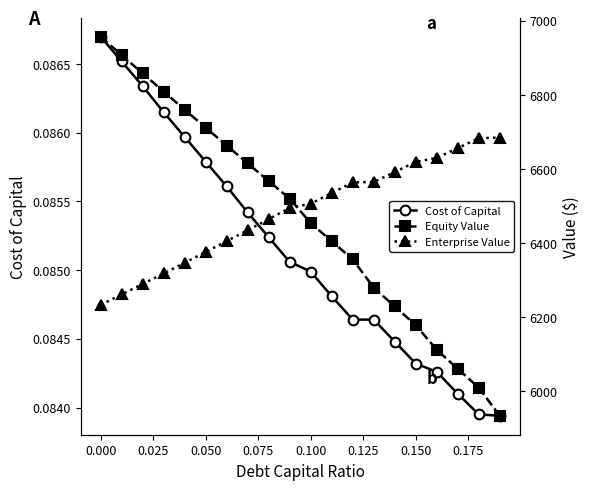

True or false: Cost of Capital and Equity Value intersect in this chart.

False